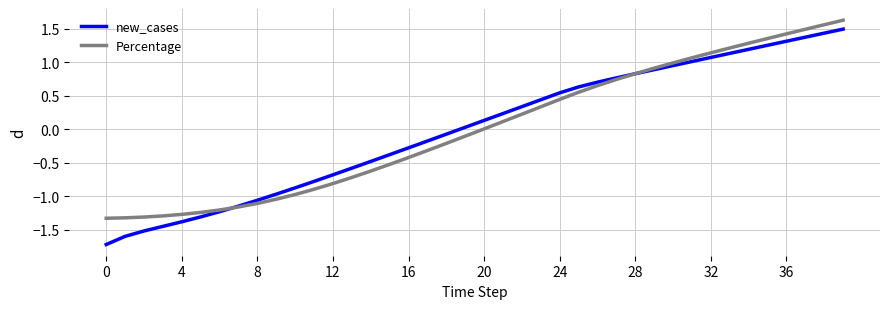

Which series has the widest spread of values?

new_cases